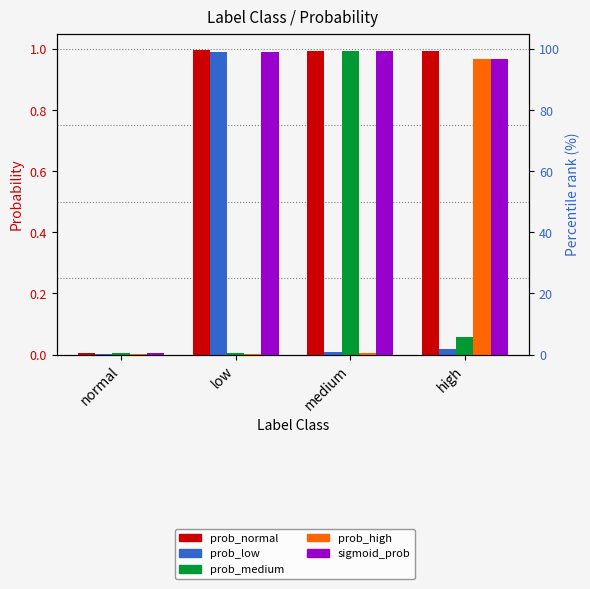

At which label is prob_high closest to 0?

low